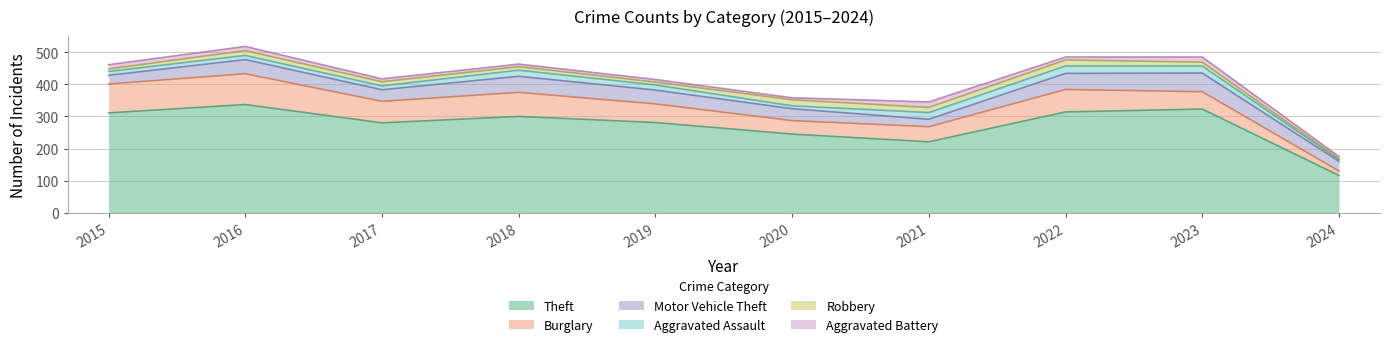

At which label does Robbery first exceed 13?

2016